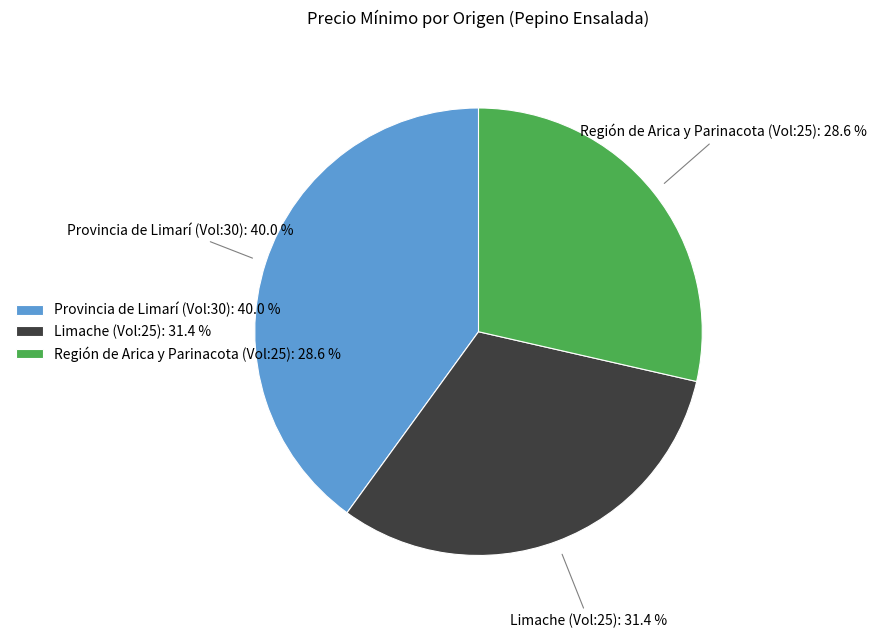

Rank the categories by value from highest to lowest.

Provincia de Limarí (Vol:30): 40.0 %, Limache (Vol:25): 31.4 %, Región de Arica y Parinacota (Vol:25): 28.6 %